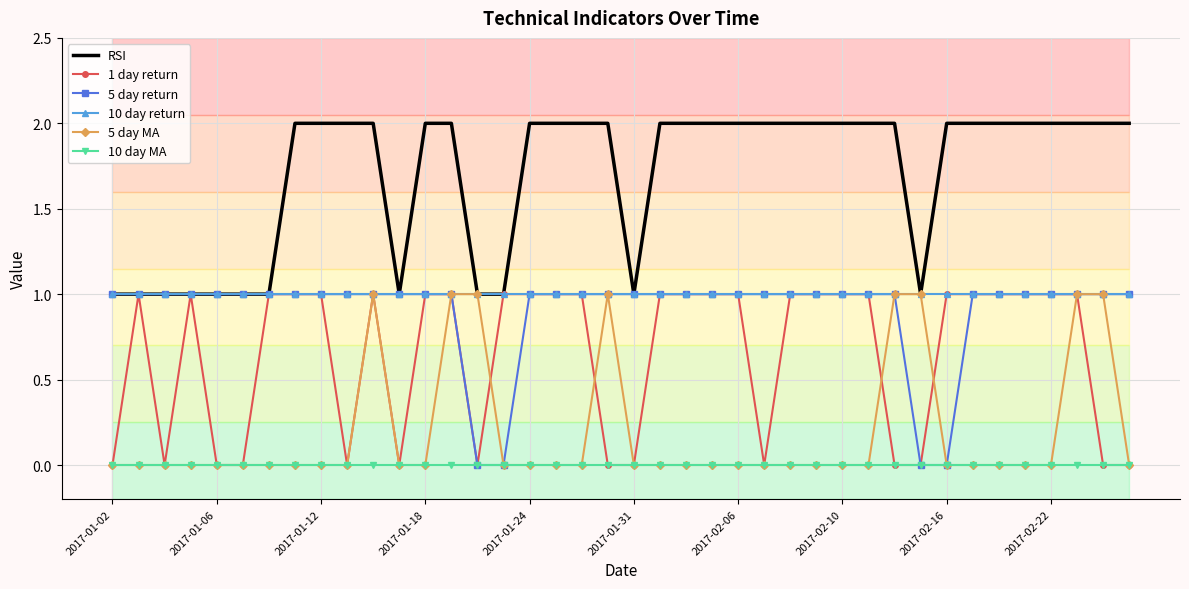

Reading left to right, extract all data points from this chart.

RSI: 1	1	1	1	1	1	1	2	2	2	2	1	2	2	1	1	2	2	2	2	1	2	2	2	2	2	2	2	2	2	2	1	2	2	2	2	2	2	2	2
1 day return: 0	1	0	1	0	0	1	1	1	0	1	0	1	1	0	1	1	1	1	0	0	1	1	1	1	0	1	1	1	1	0	0	1	1	1	1	1	1	0	0
5 day return: 1	1	1	1	1	1	1	1	1	1	1	1	1	1	0	0	1	1	1	1	1	1	1	1	1	1	1	1	1	1	1	0	0	1	1	1	1	1	1	1
10 day return: 1	1	1	1	1	1	1	1	1	1	1	1	1	1	1	1	1	1	1	1	1	1	1	1	1	1	1	1	1	1	1	1	1	1	1	1	1	1	1	1
5 day MA: 0	0	0	0	0	0	0	0	0	0	1	0	0	1	1	0	0	0	0	1	0	0	0	0	0	0	0	0	0	0	1	1	0	0	0	0	0	1	1	0
10 day MA: 0	0	0	0	0	0	0	0	0	0	0	0	0	0	0	0	0	0	0	0	0	0	0	0	0	0	0	0	0	0	0	0	0	0	0	0	0	0	0	0